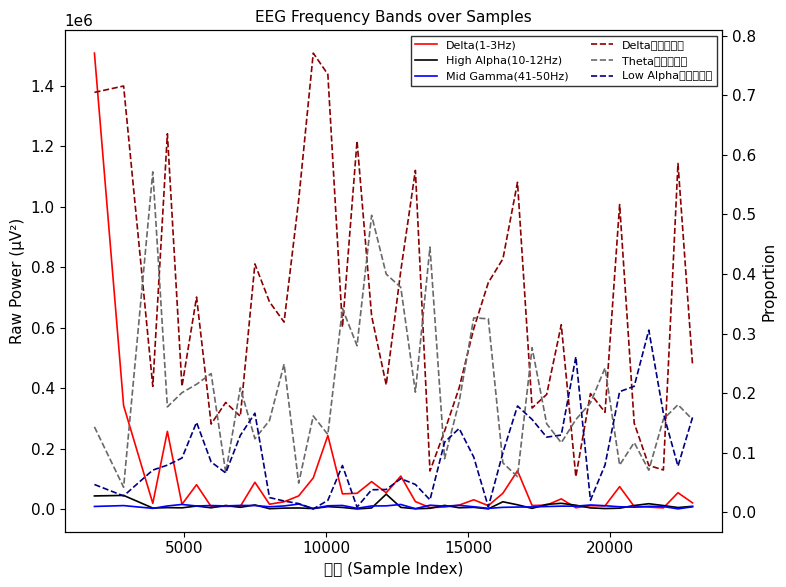

What position from the right is 10000?

38